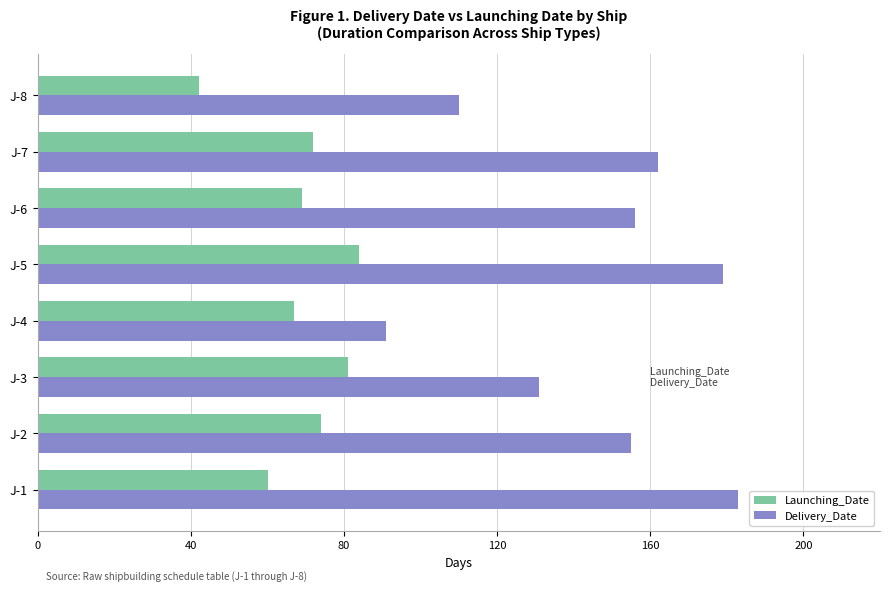

Rank the series by their maximum value, from highest to lowest.

Delivery_Date, Launching_Date